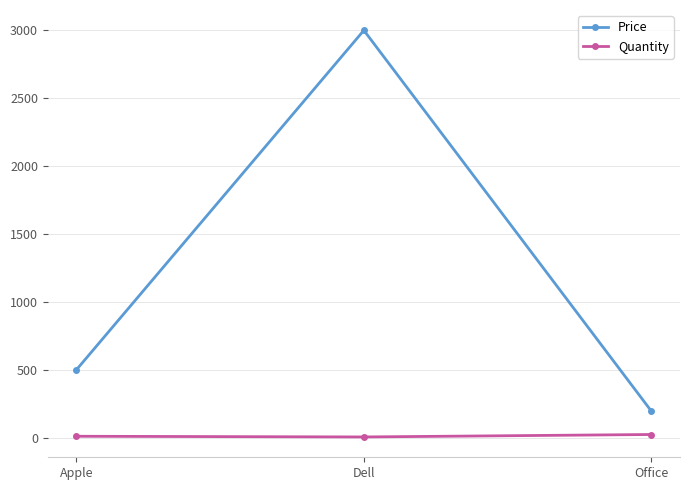

Which series has the widest spread of values?

Price